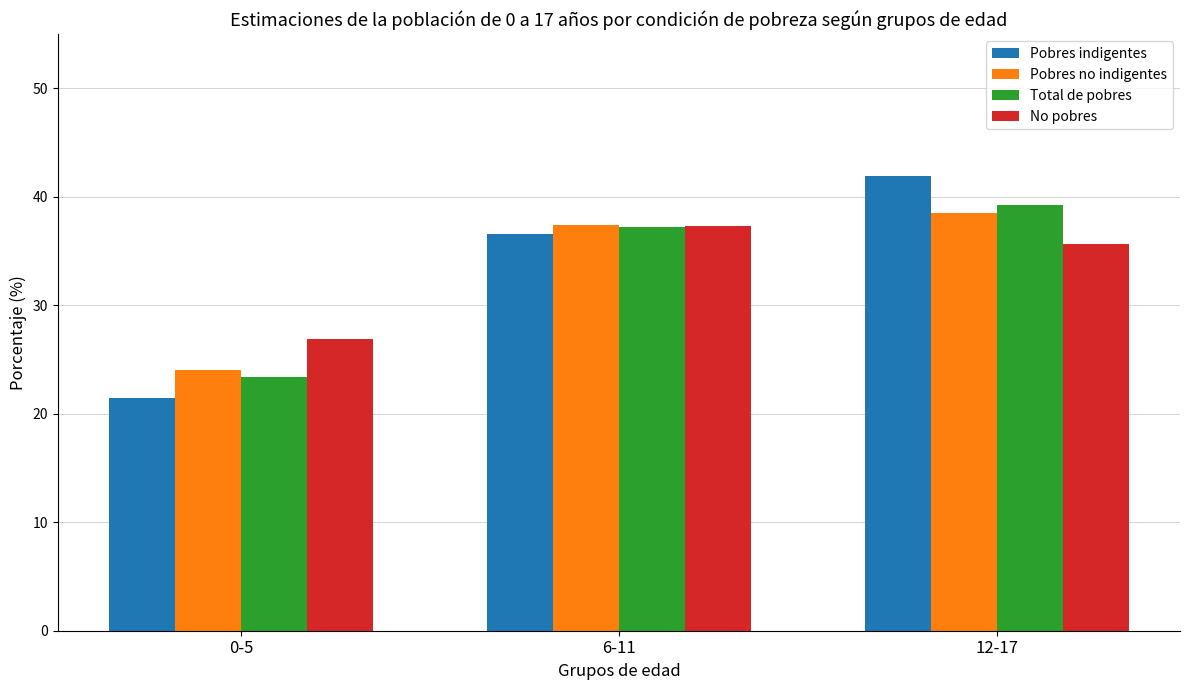

Is the value of Total de pobres at 0-5 greater than the value of Pobres indigentes at 6-11?

No